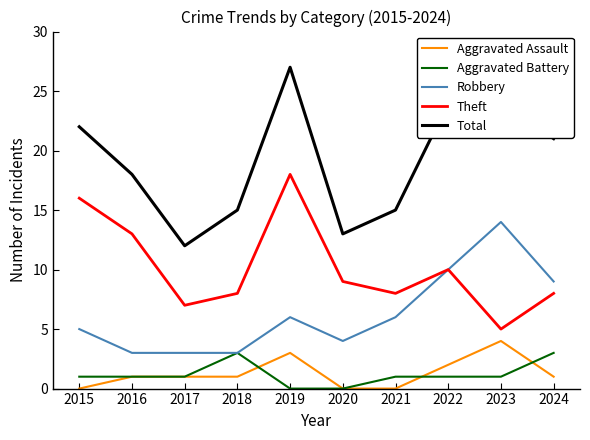

At which category is the sum across all series the highest?

2019